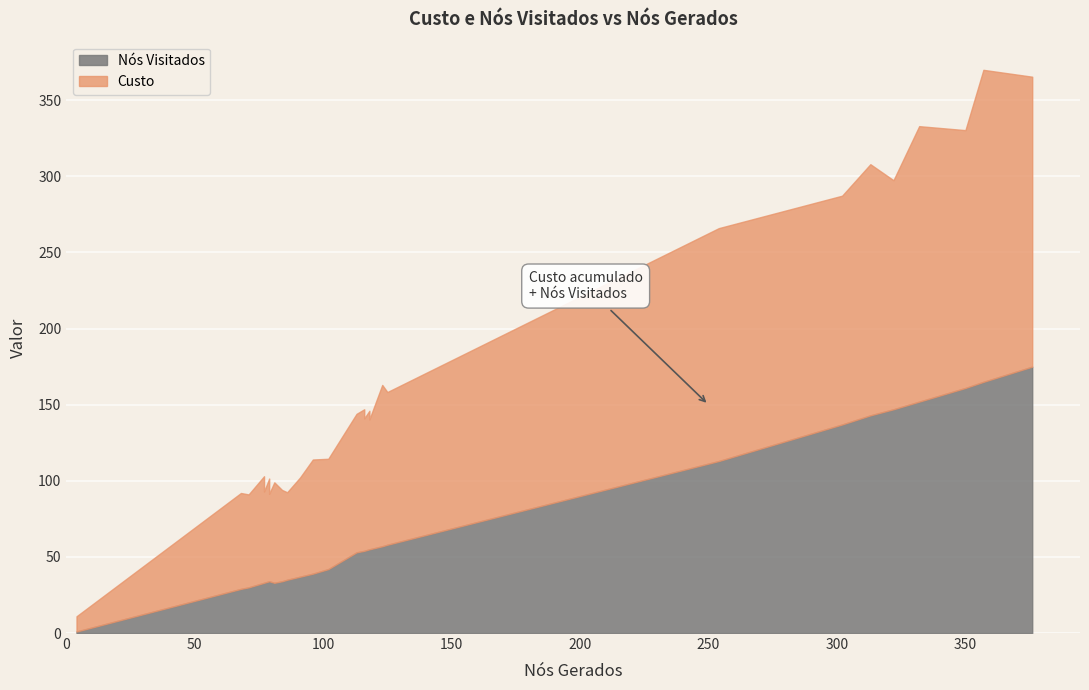

Does the chart display data point markers on the line(s)?

No